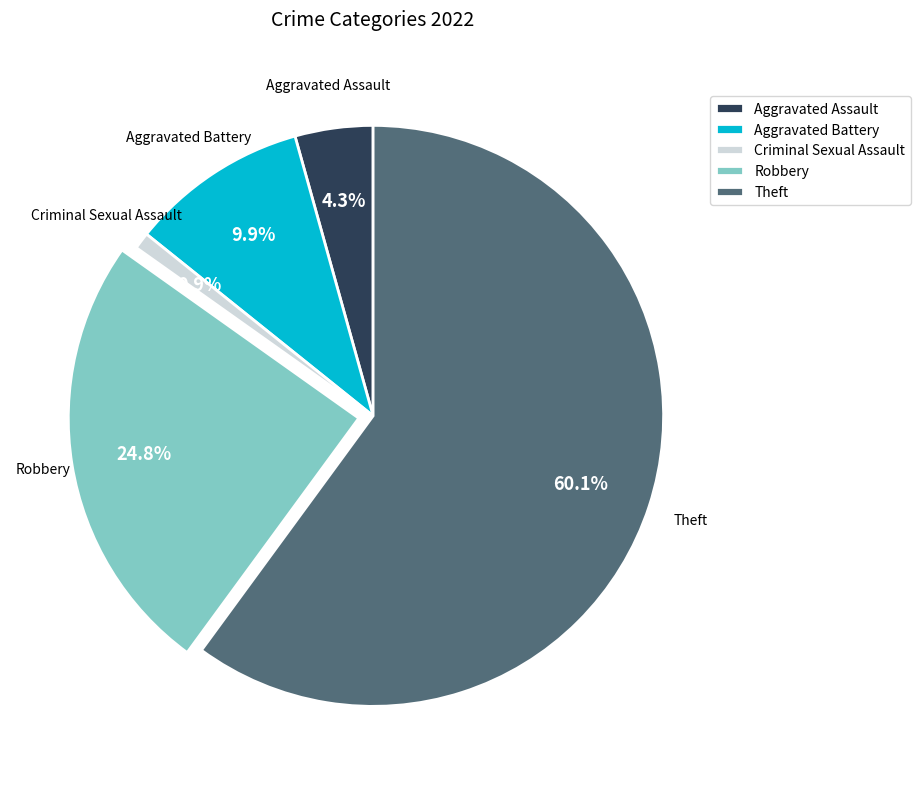

Is Theft the majority of the pie?

Yes